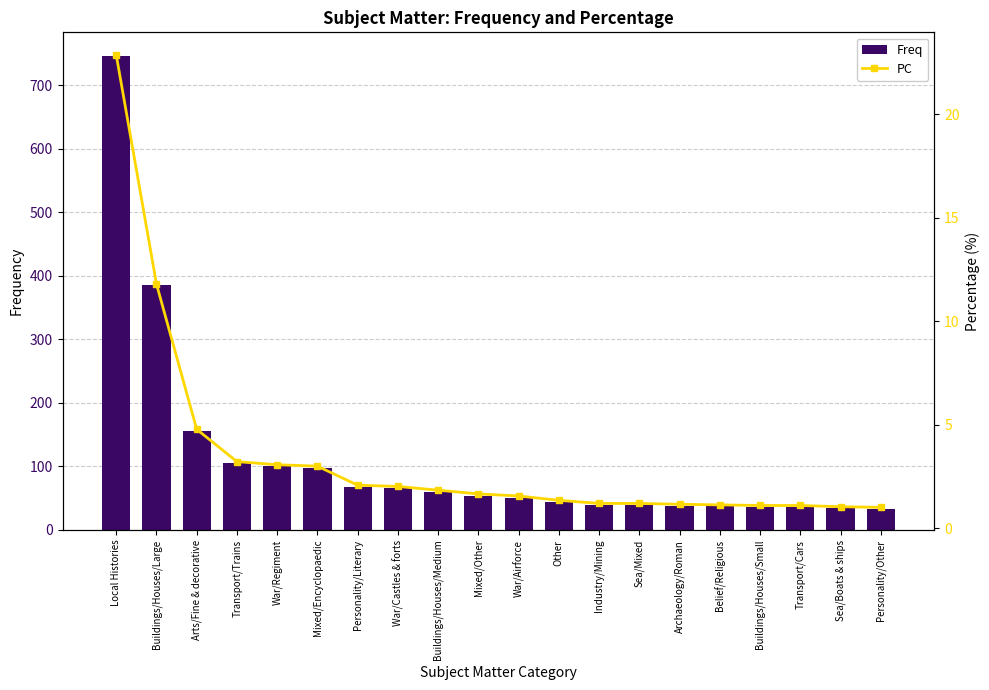

What is the smallest value displayed?

1.0